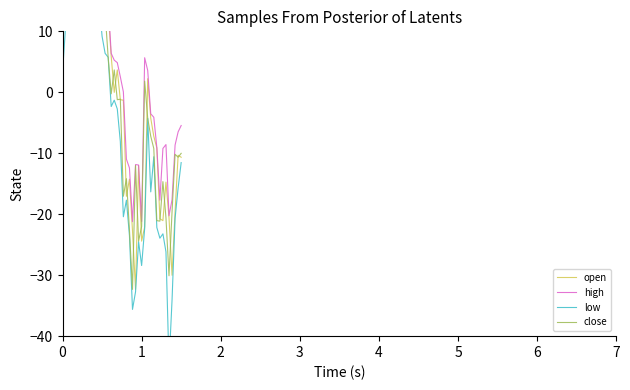

True or false: low and close intersect in this chart.

False